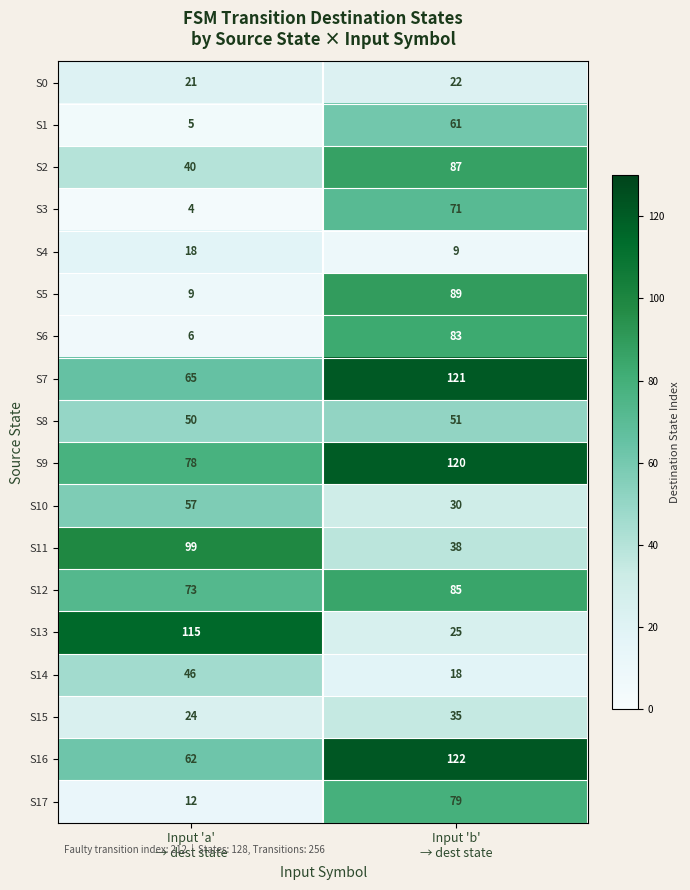

Which category has the lowest value across all series?

Input 'a'
→ dest state